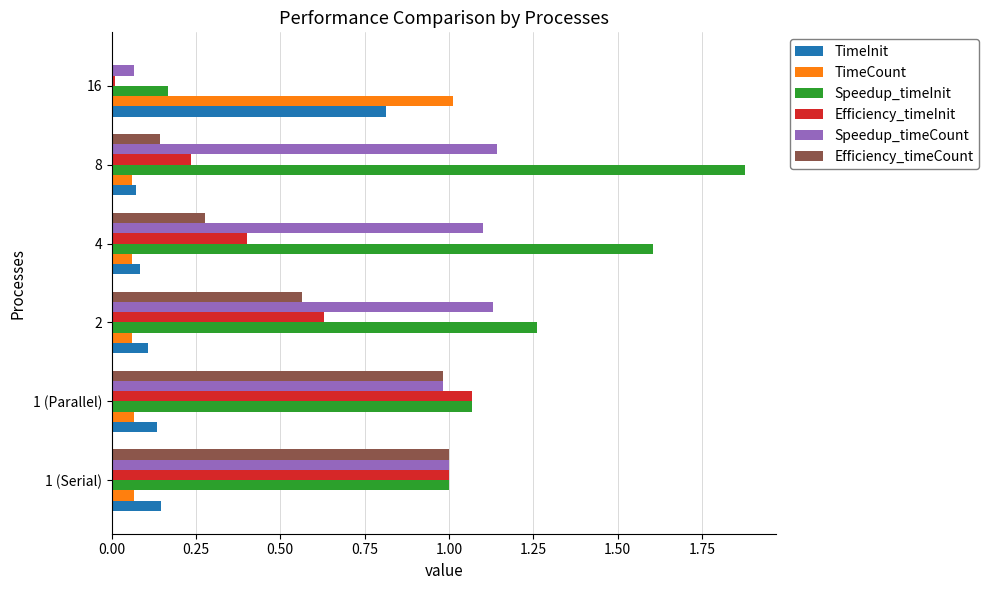

Is it true that Speedup_timeInit equals 1.8 at 1 (Parallel)?

False